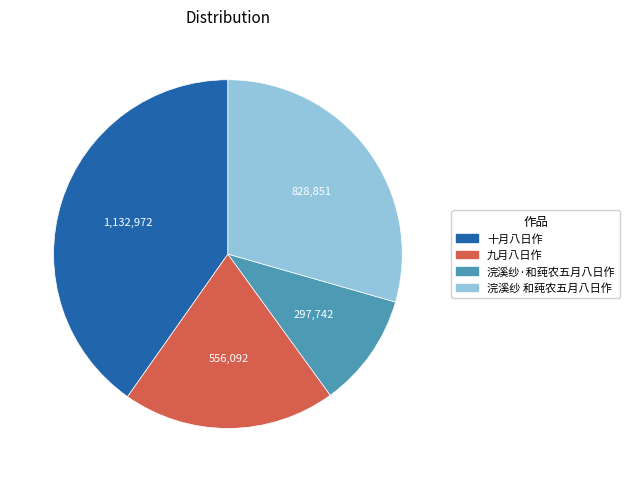

Does any single category account for the majority?

No